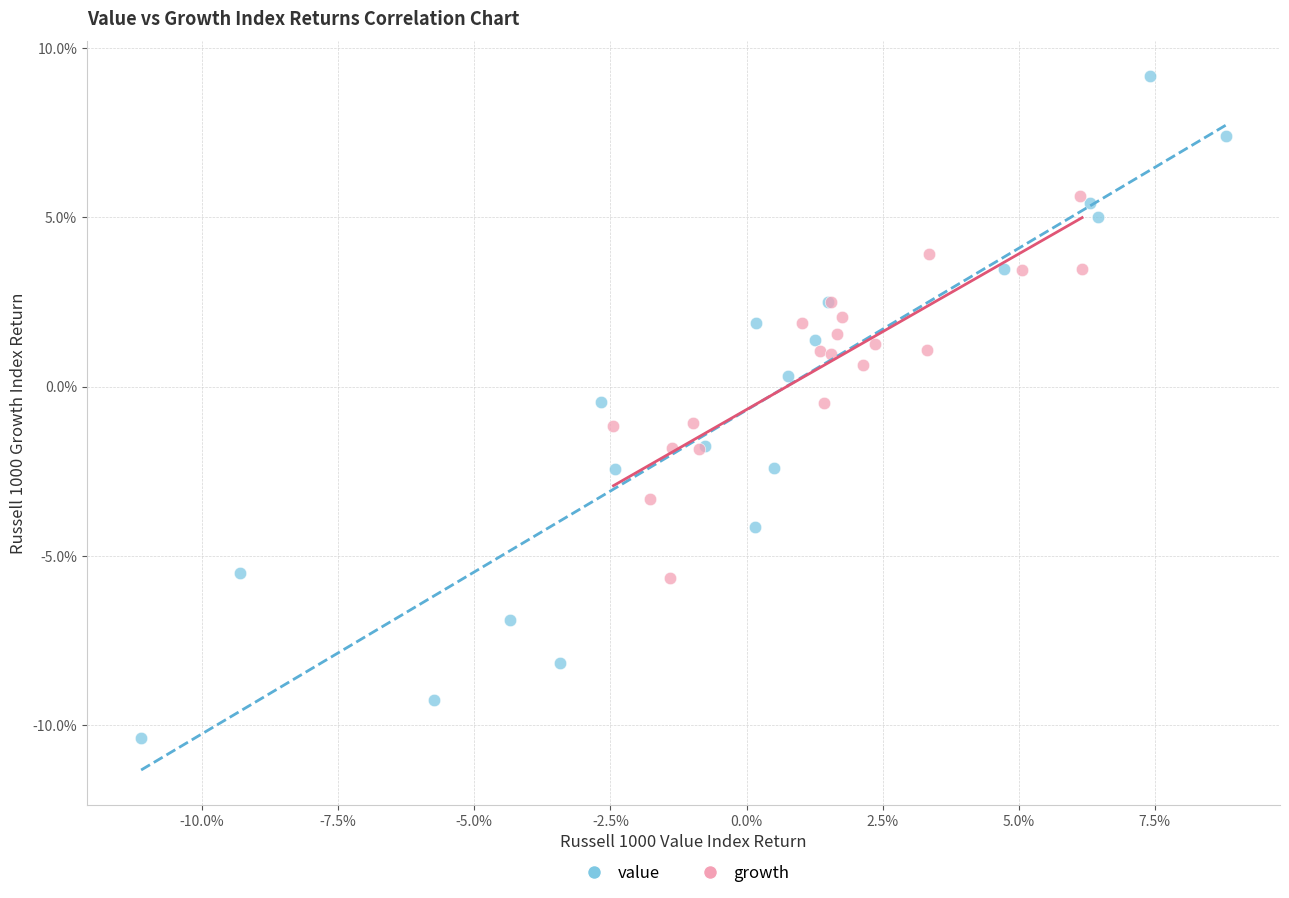

Which series contains the highest Y value?

value